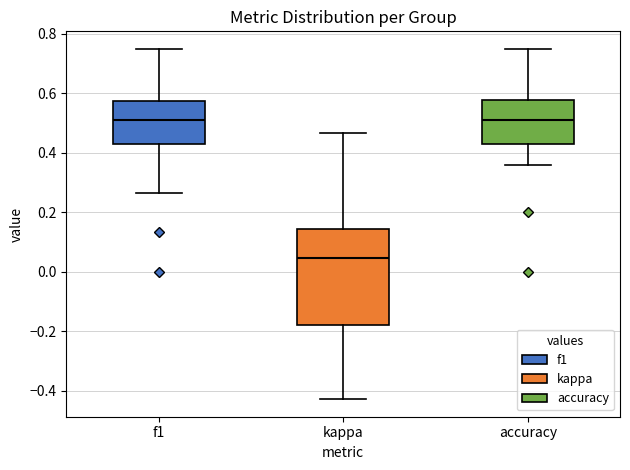

Where does the lower whisker of the box for f1 end on the y-axis? The values are not printed on the chart, so give them approximately, as read against the axis.

0.26